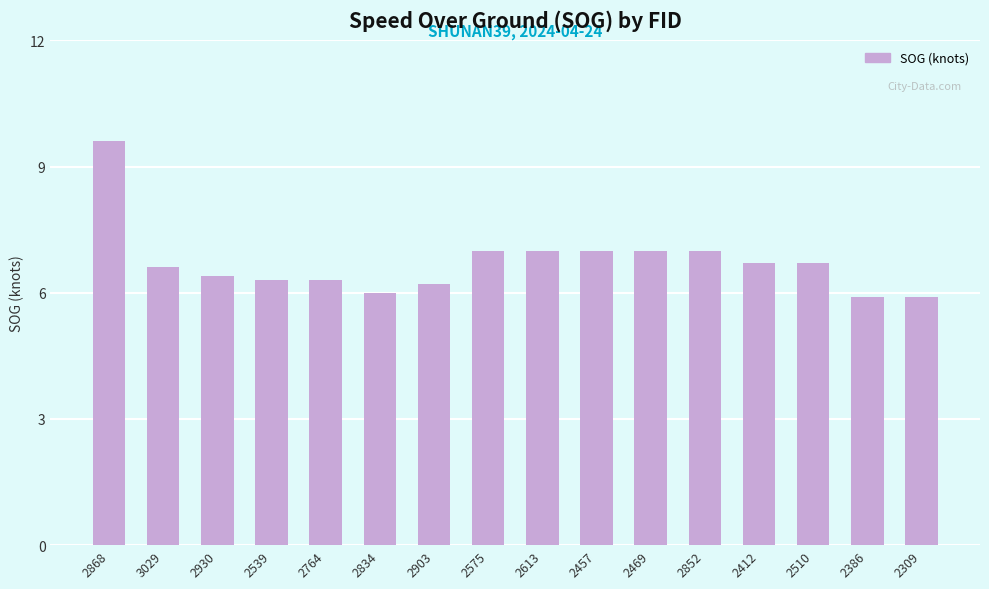

The value at 2613 is 7.0. True or false?

True